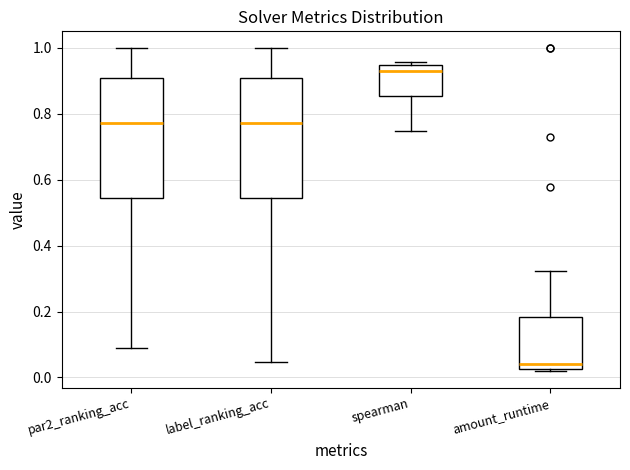

Which box's median line is the lowest?

amount_runtime